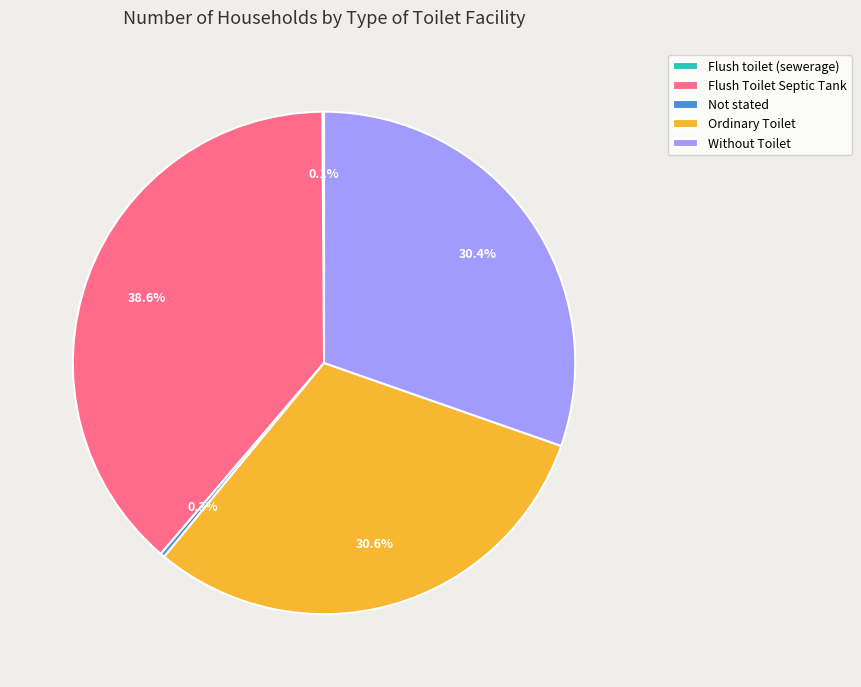

Between Not stated and Flush Toilet Septic Tank, which is larger?

Flush Toilet Septic Tank